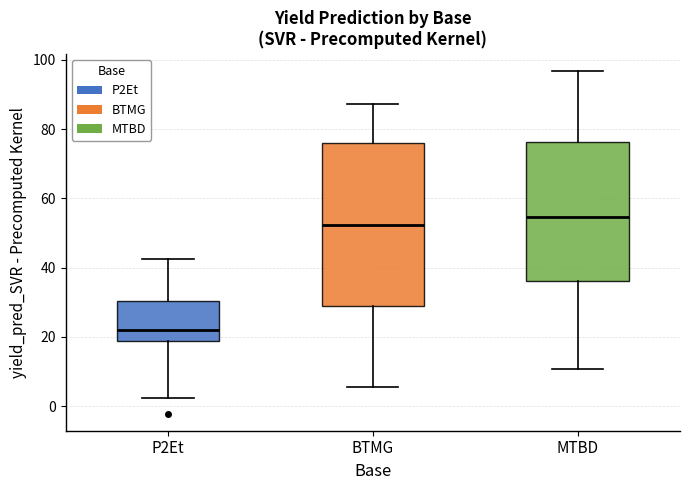

Where is the lower edge of the box for MTBD on the y-axis? The values are not printed on the chart, so give them approximately, as read against the axis.

36